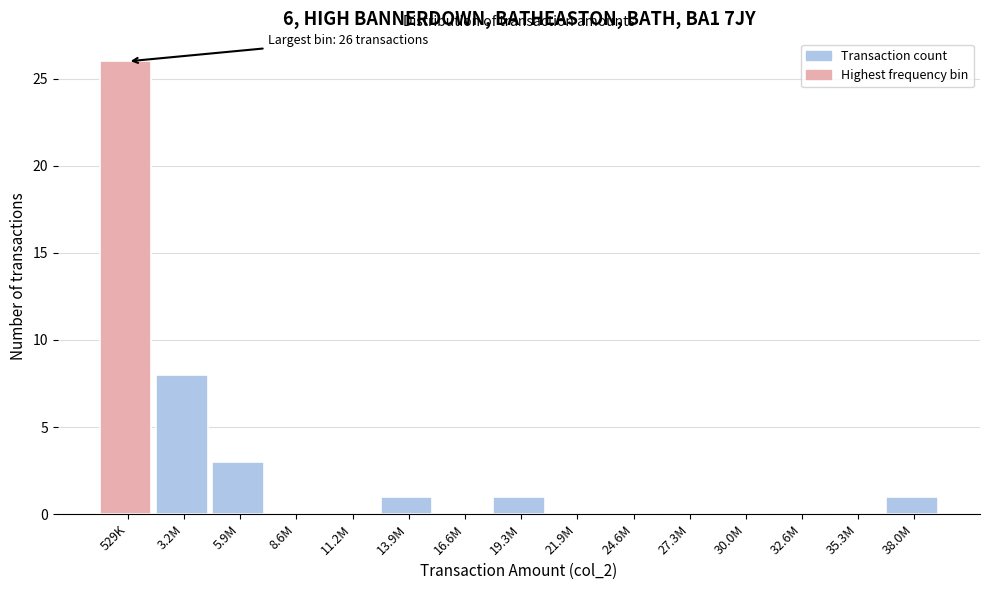

Reading right to left, list all the values displayed in this chart.

38.0M=1	35.3M=0	32.6M=0	30.0M=0	27.3M=0	24.6M=0	21.9M=0	19.3M=1	16.6M=0	13.9M=1	11.2M=0	8.6M=0	5.9M=3	3.2M=8	529K=26